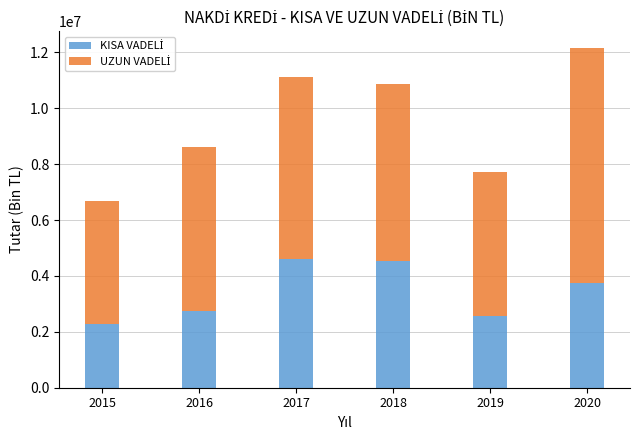

At which category is the sum across all series the highest?

2020